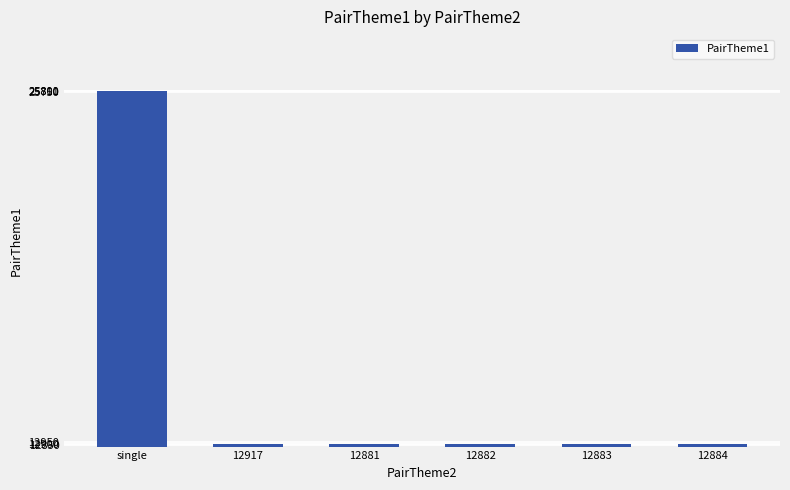

Does the chart contain any negative values?

No